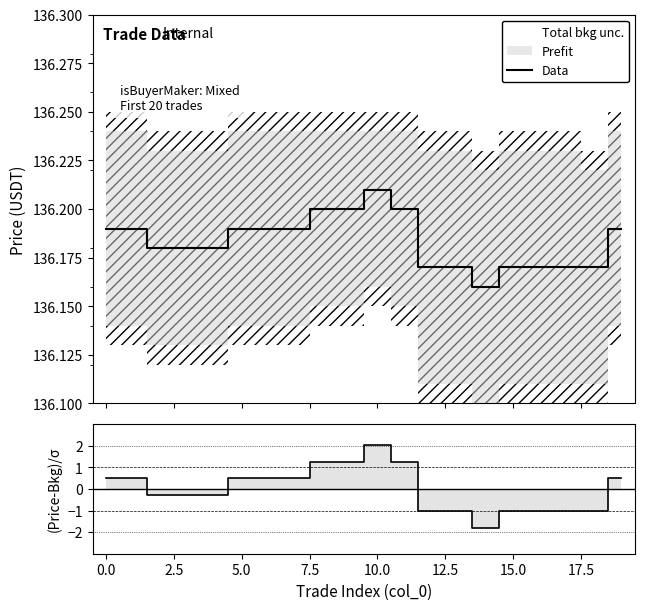

What is the maximum value shown in the chart?

136.2